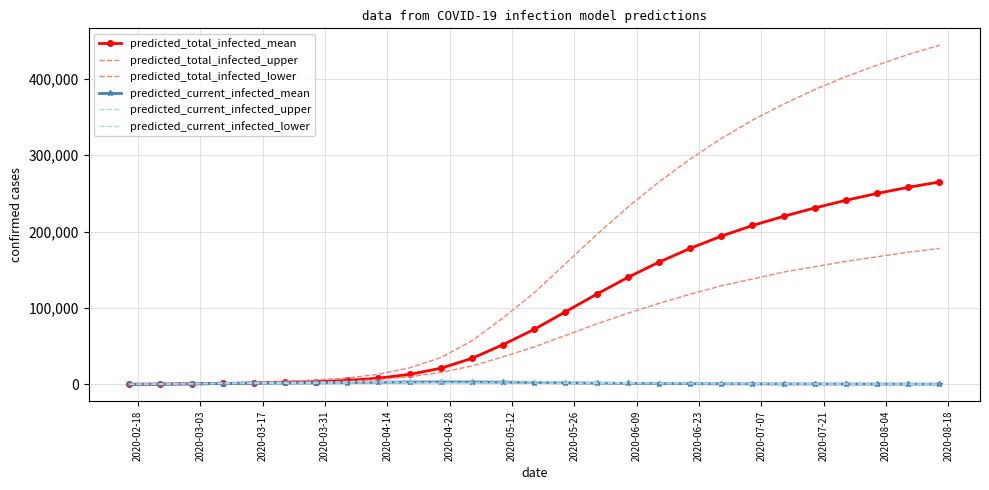

Which series has the largest total across all categories?

predicted_total_infected_upper